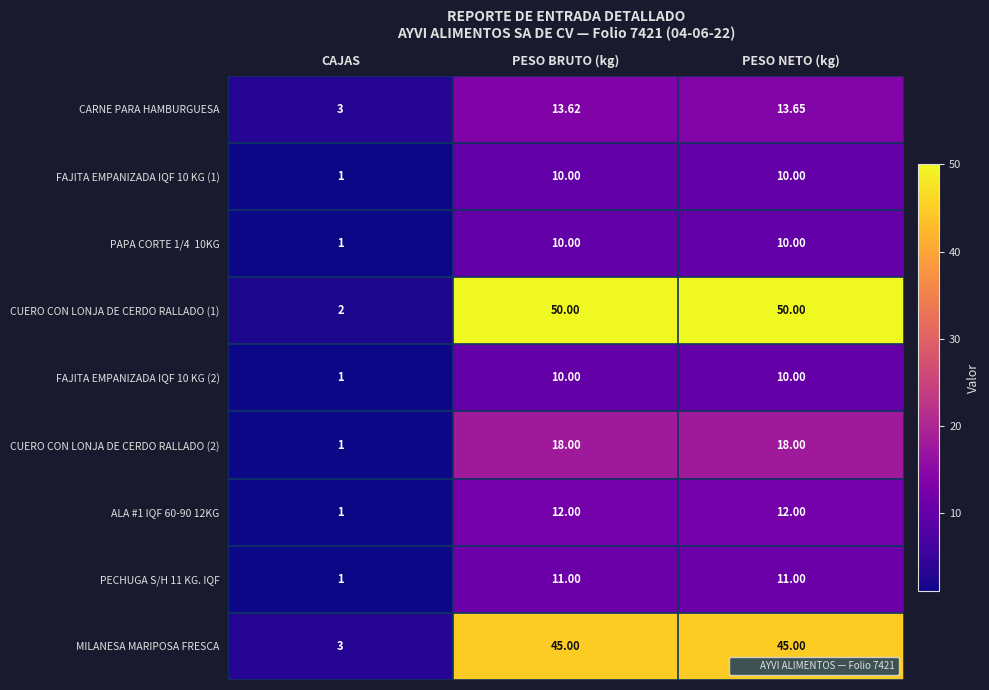

Where is PECHUGA S/H 11 KG. IQF nearest to the value 6?

CAJAS